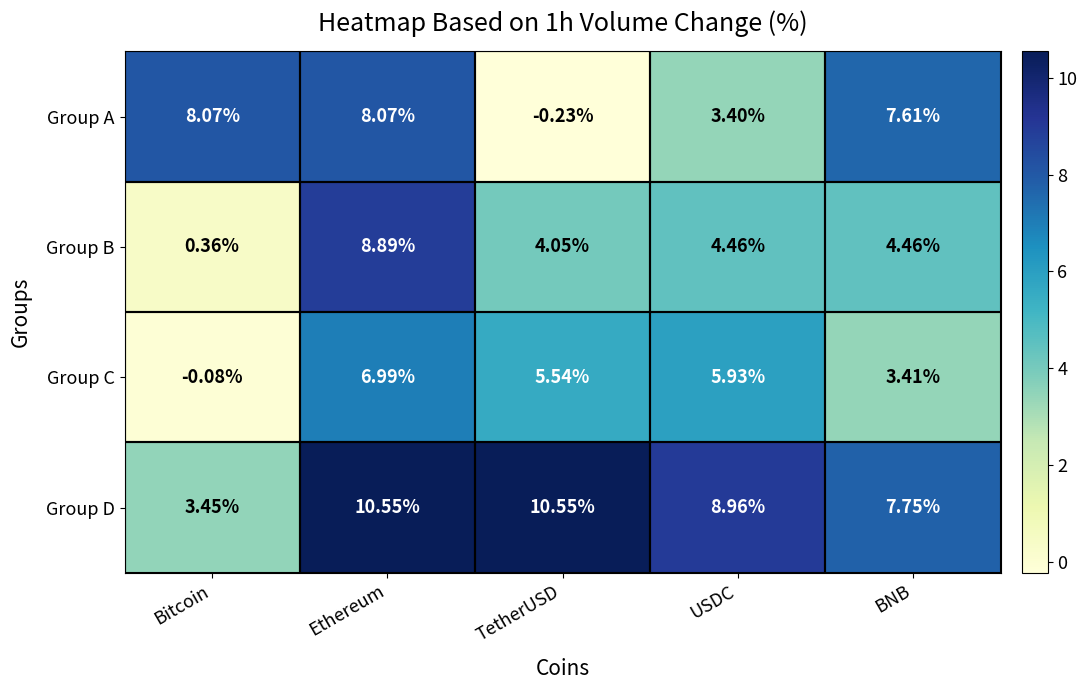

At which label does Group B first exceed 4?

Ethereum